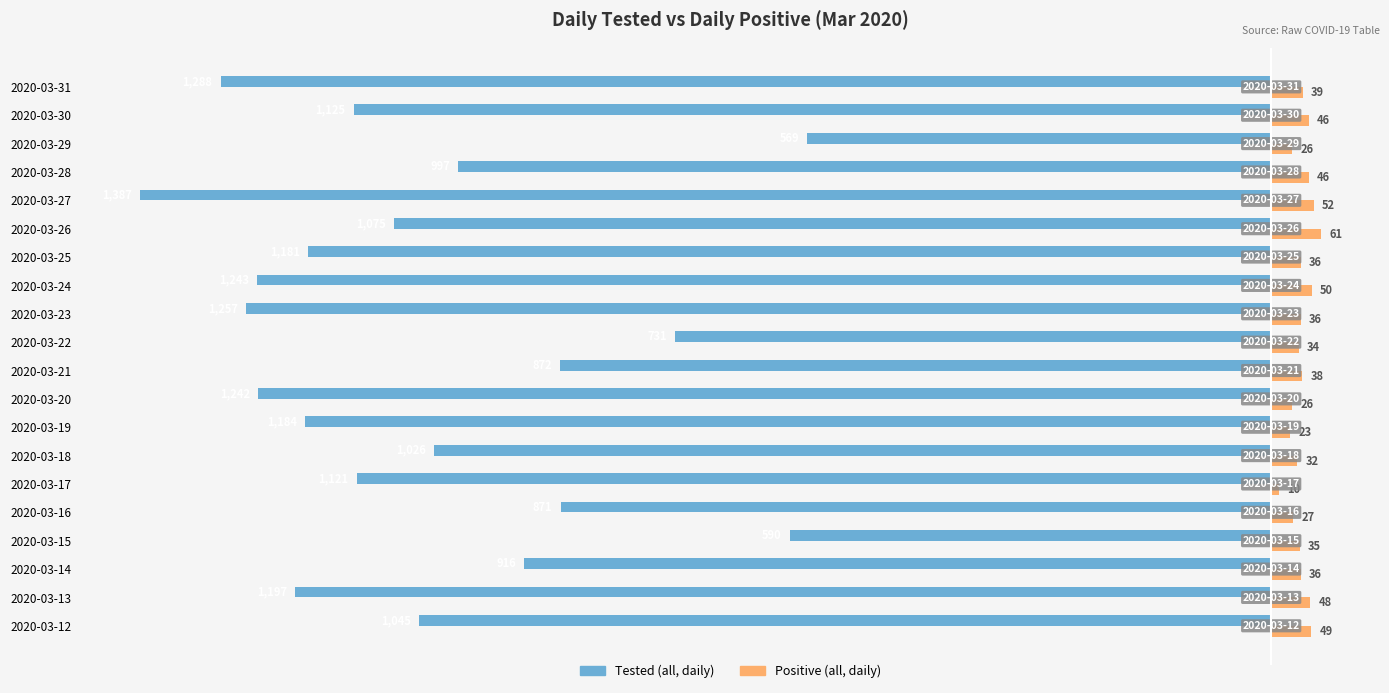

Which category has the highest value in the Tested (all, daily) series?

2020-03-29